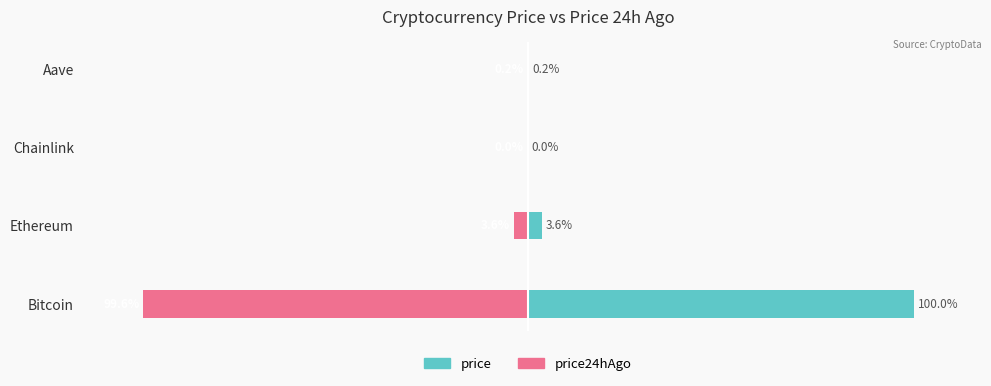

What is the difference between the maximum and minimum values in the price24hAgo series?

99.6